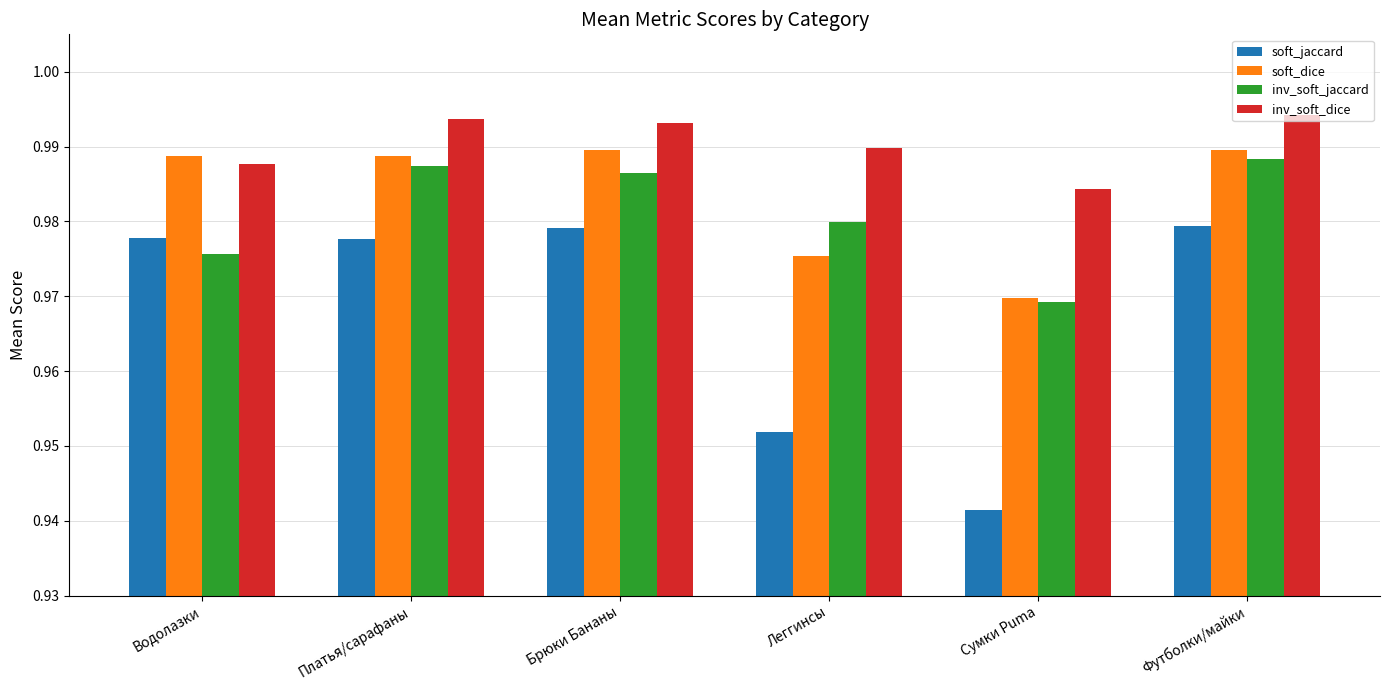

What is the sum of all soft_dice values?

5.9